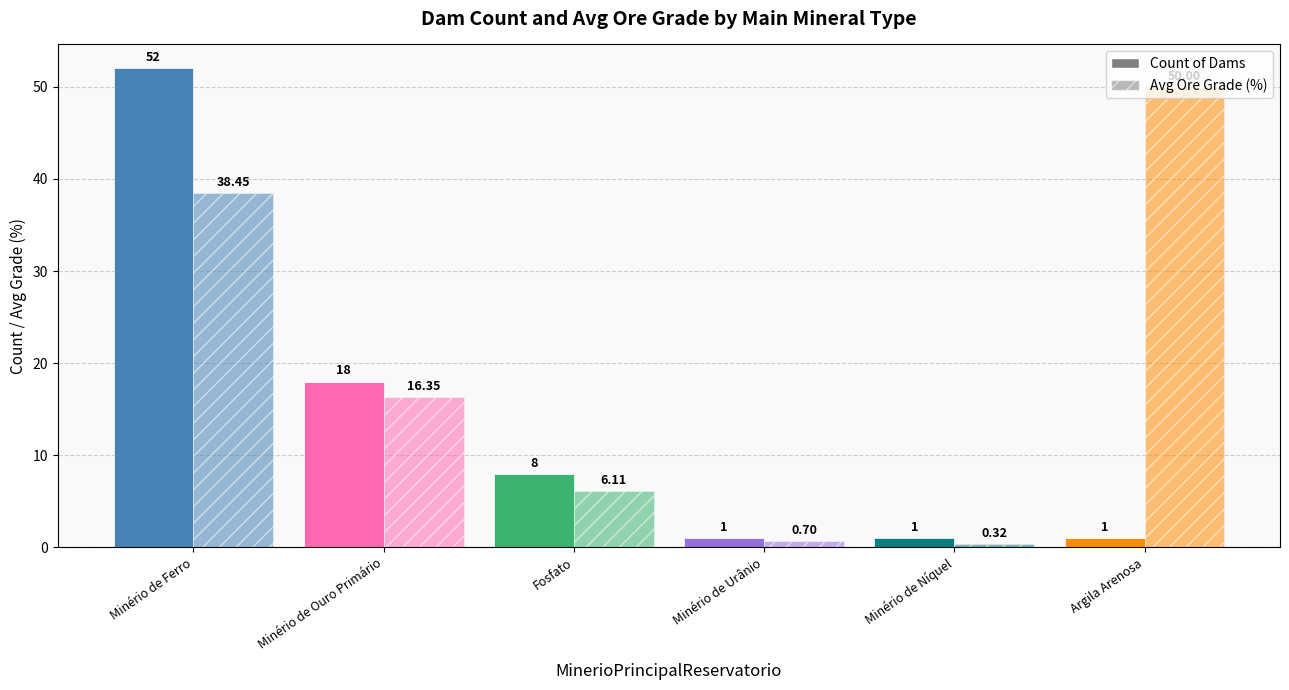

What is the label of the 6th bar from the right?

Minério de Ferro